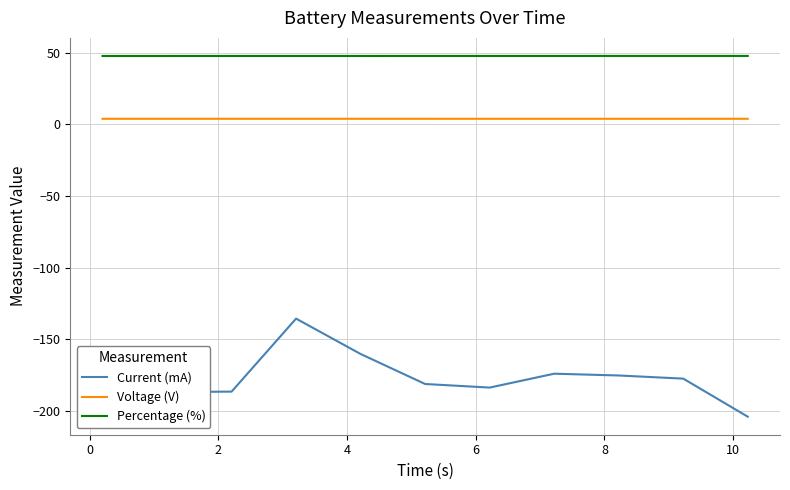

What is the maximum value for Current (mA)?

-135.6